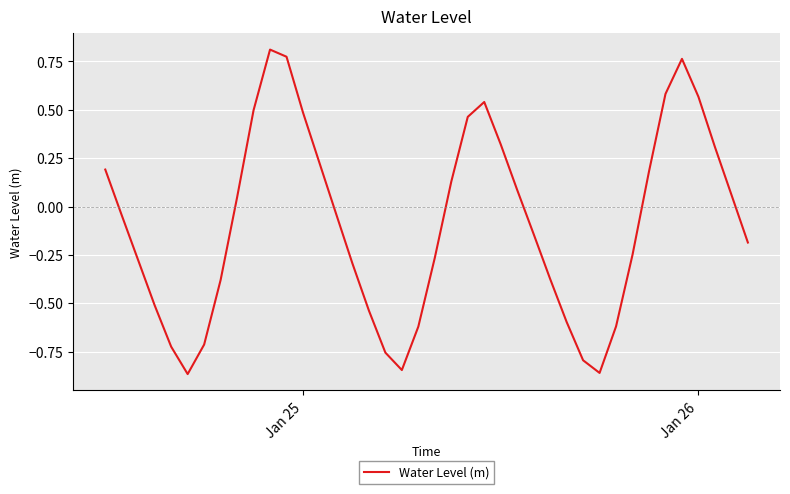

What is the difference between the maximum and minimum values?

1.7